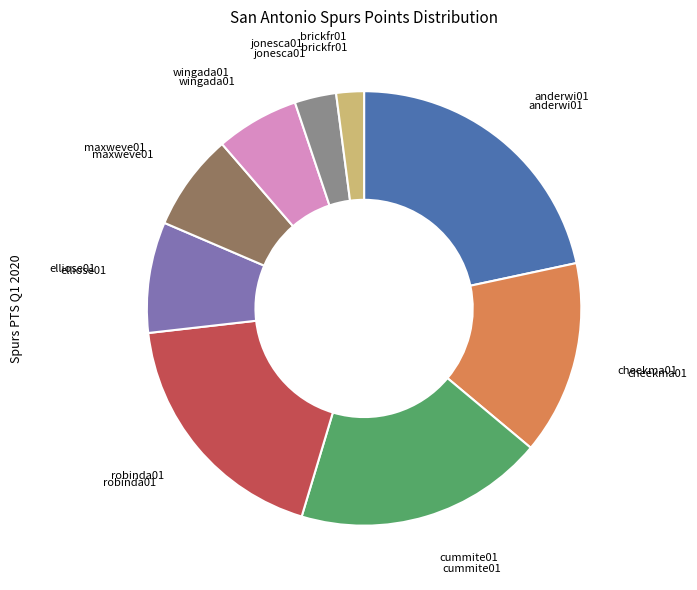

Count the number of slices in the pie.

9